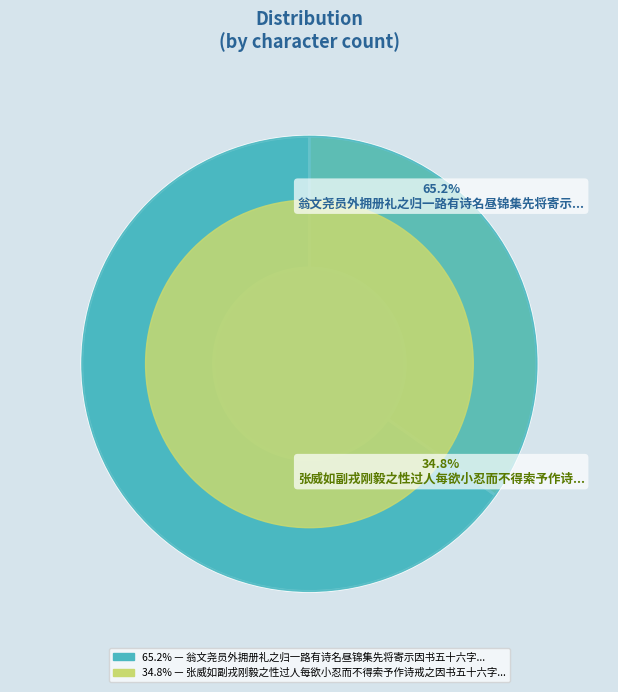

Which slice is the largest?

翁文尧员外拥册礼之归一路有诗名昼锦集先将寄示因书五十六字